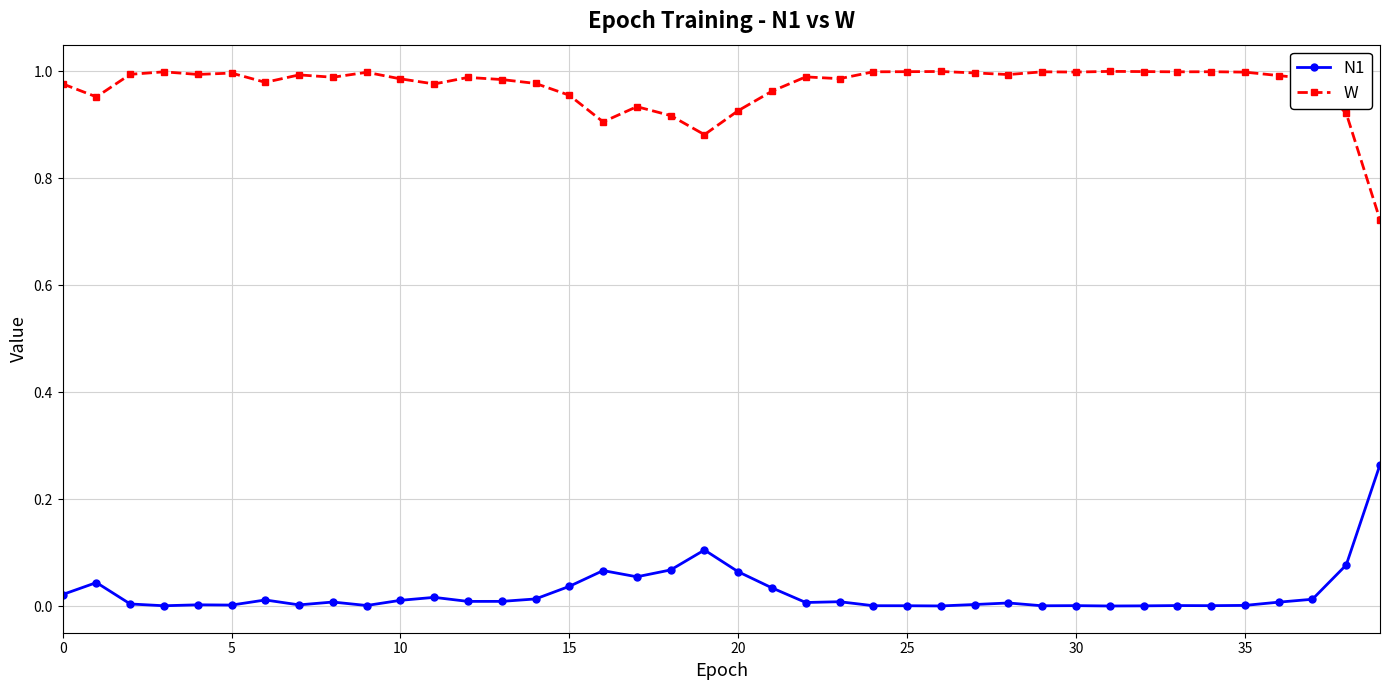

Rank the series by their average value, from lowest to highest.

N1, W